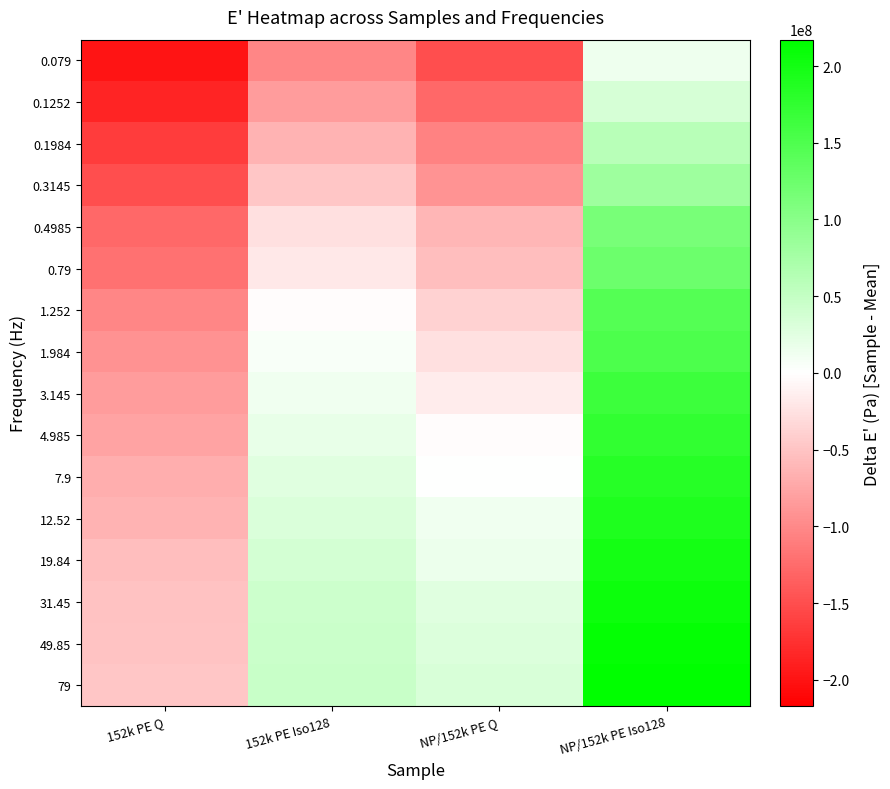

Reading right to left, list all the values displayed in this chart.

0.079: NP/152k PE Iso128=14293437.5	NP/152k PE Q=-150176562.5	152k PE Iso128=-103036562.5	152k PE Q=-199126562.5
0.1252: NP/152k PE Iso128=34303437.5	NP/152k PE Q=-128366562.5	152k PE Iso128=-83986562.5	152k PE Q=-185846562.5
0.1984: NP/152k PE Iso128=59613437.5	NP/152k PE Q=-106566562.5	152k PE Iso128=-63056562.5	152k PE Q=-165486562.5
0.3145: NP/152k PE Iso128=81533437.5	NP/152k PE Q=-91616562.5	152k PE Iso128=-48226562.5	152k PE Q=-149436562.5
0.4985: NP/152k PE Iso128=114533437.5	NP/152k PE Q=-61496562.5	152k PE Iso128=-25906562.5	152k PE Q=-128166562.5
0.79: NP/152k PE Iso128=125523437.5	NP/152k PE Q=-55576562.5	152k PE Iso128=-19996562.5	152k PE Q=-119376562.5
1.252: NP/152k PE Iso128=144443437.5	NP/152k PE Q=-38646562.5	152k PE Iso128=-3356562.5	152k PE Q=-102146562.5
1.984: NP/152k PE Iso128=151593437.5	NP/152k PE Q=-26626562.5	152k PE Iso128=5393437.5	152k PE Q=-92326562.5
3.145: NP/152k PE Iso128=165033437.5	NP/152k PE Q=-16226562.5	152k PE Iso128=12123437.5	152k PE Q=-83466562.5
4.985: NP/152k PE Iso128=174063437.5	NP/152k PE Q=-2796562.5	152k PE Iso128=19893437.5	152k PE Q=-76556562.5
7.9: NP/152k PE Iso128=184013437.5	NP/152k PE Q=1563437.5	152k PE Iso128=26293437.5	152k PE Q=-68516562.5
12.52: NP/152k PE Iso128=191603437.5	NP/152k PE Q=12773437.5	152k PE Iso128=31903437.5	152k PE Q=-63026562.5
19.84: NP/152k PE Iso128=199263437.5	NP/152k PE Q=16623437.5	152k PE Iso128=36163437.5	152k PE Q=-55756562.5
31.45: NP/152k PE Iso128=206913437.5	NP/152k PE Q=26323437.5	152k PE Iso128=43193437.5	152k PE Q=-52446562.5
49.85: NP/152k PE Iso128=212913437.5	NP/152k PE Q=29913437.5	152k PE Iso128=45783437.5	152k PE Q=-49676562.5
79: NP/152k PE Iso128=217203437.5	NP/152k PE Q=33113437.5	152k PE Iso128=46763437.5	152k PE Q=-47646562.5